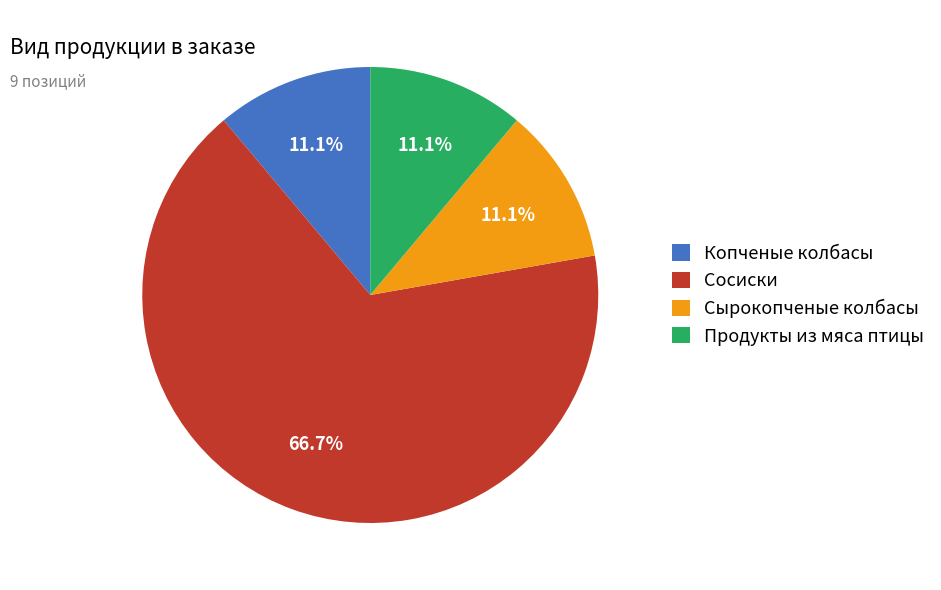

Which category has the biggest portion of the pie?

Сосиски